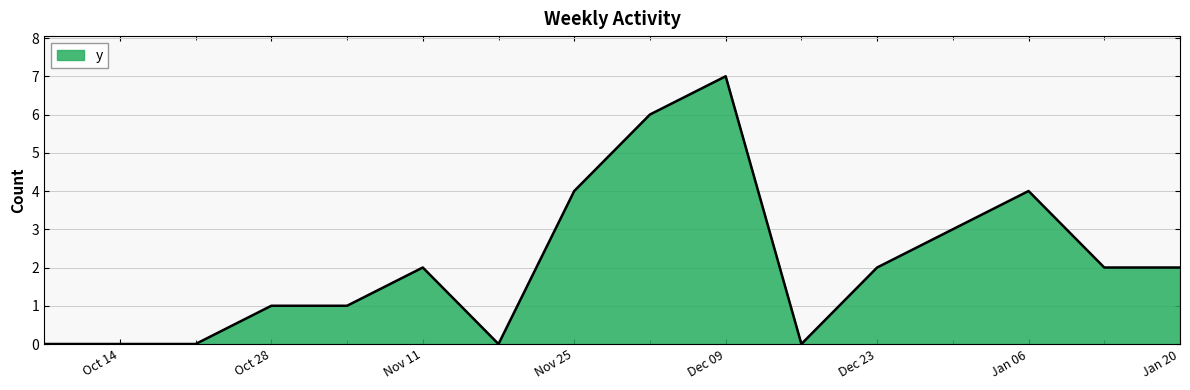

What is the difference between the maximum and minimum values?

7